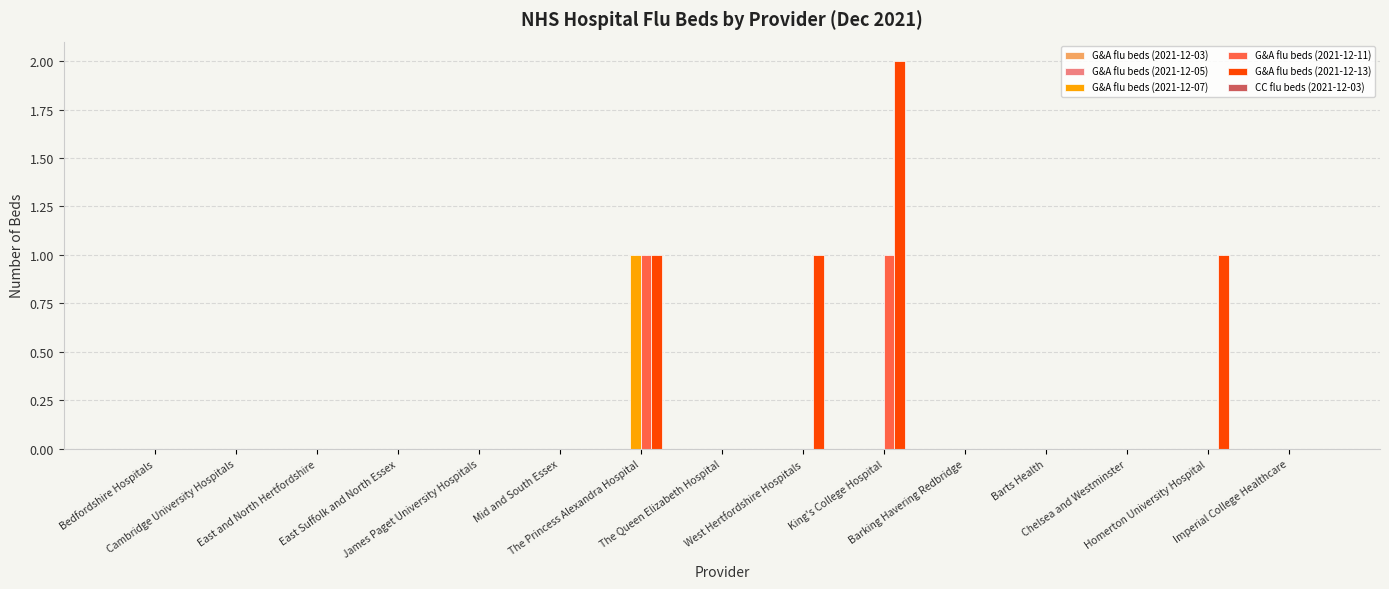

Which series has the largest total across all categories?

G&A flu beds (2021-12-13)